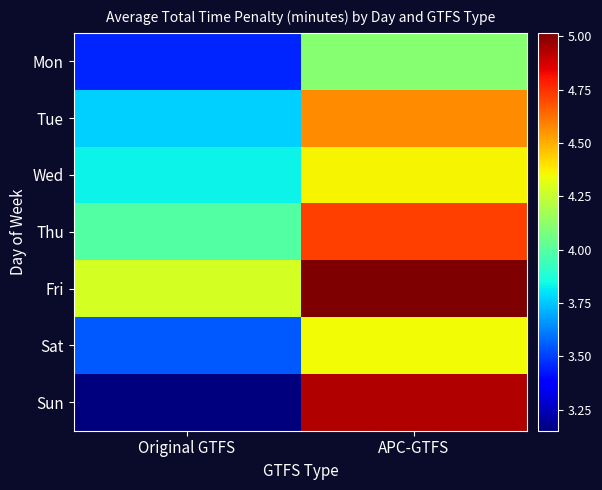

At which category is the sum across all series the highest?

APC-GTFS